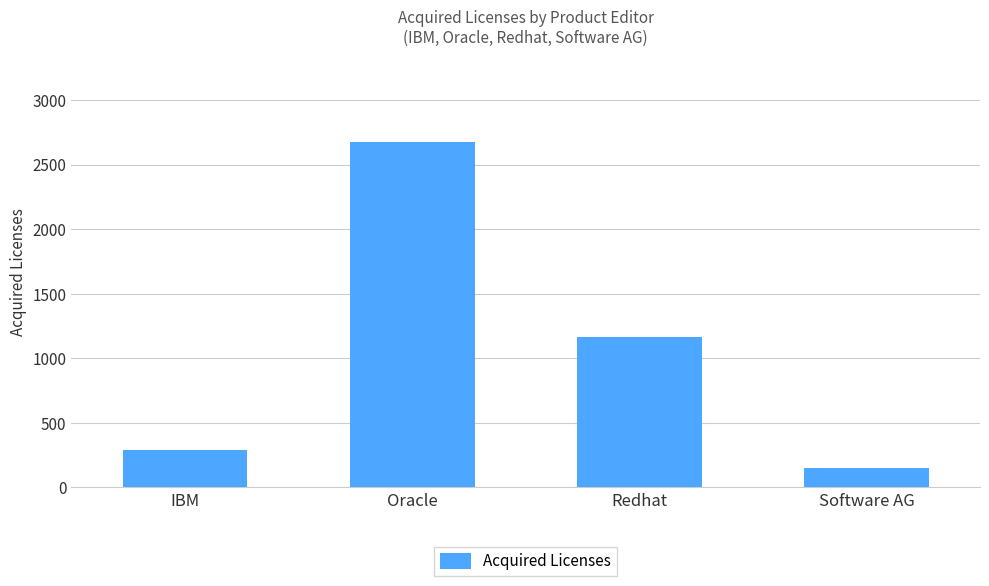

What position from the left is Oracle?

2